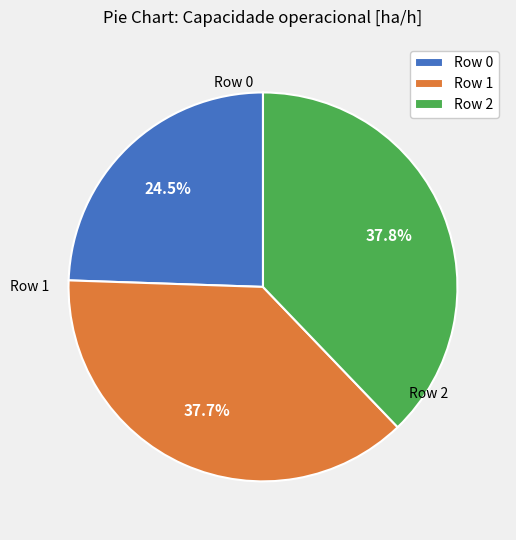

How many segments does this pie chart have?

3